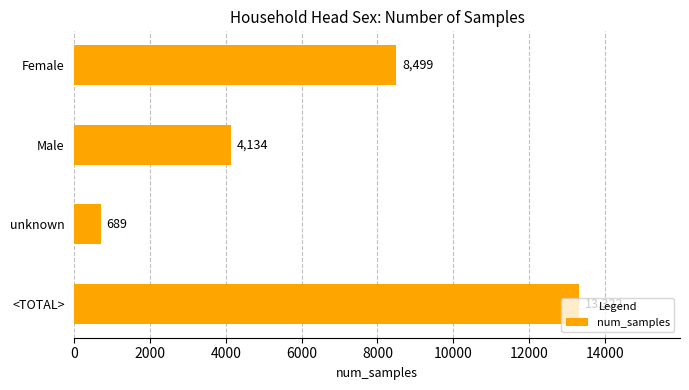

Are the bars grouped side by side (vs. stacked)?

No